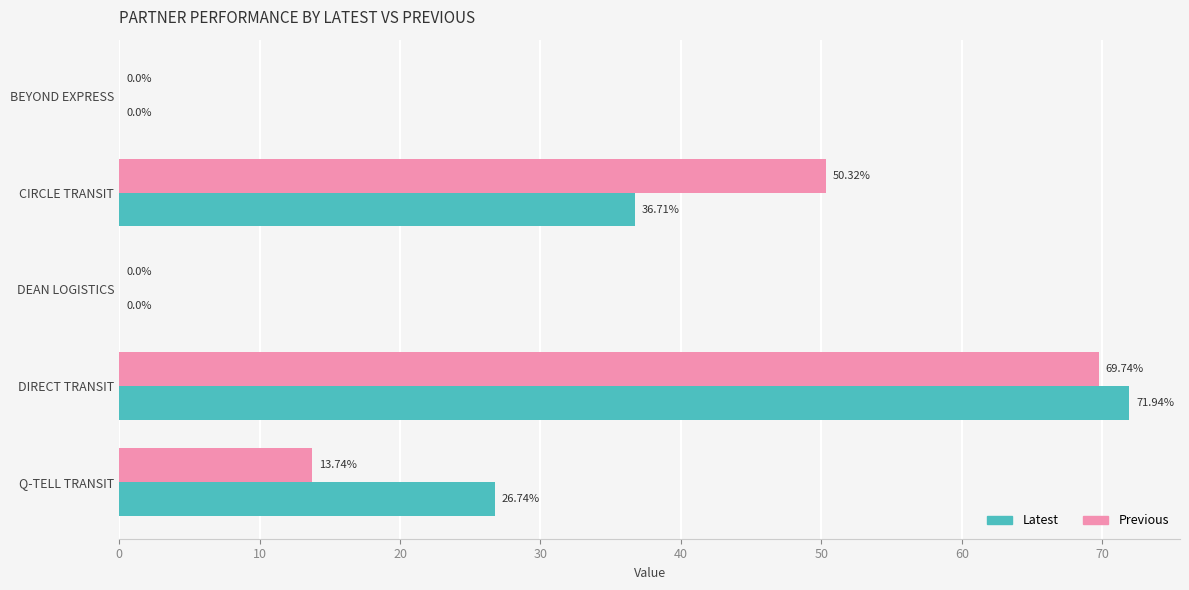

Which label corresponds to the largest value in the chart?

DIRECT TRANSIT